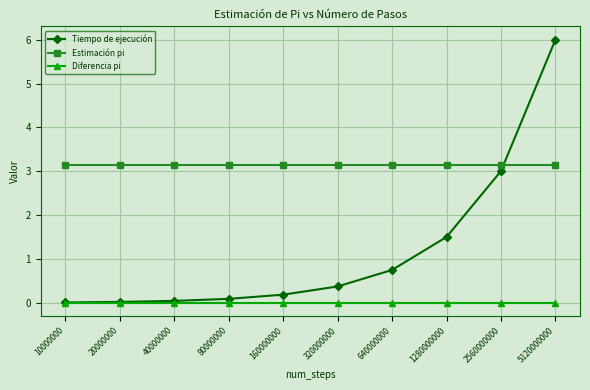

True or false: Diferencia pi and Estimación pi intersect in this chart.

False